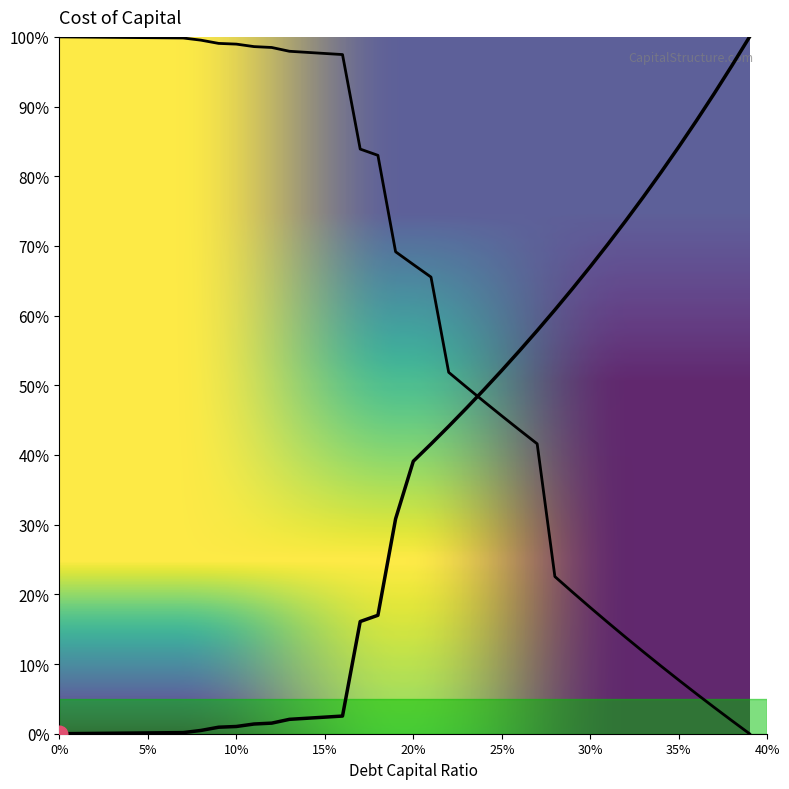

How many categories are shown in the chart?

40